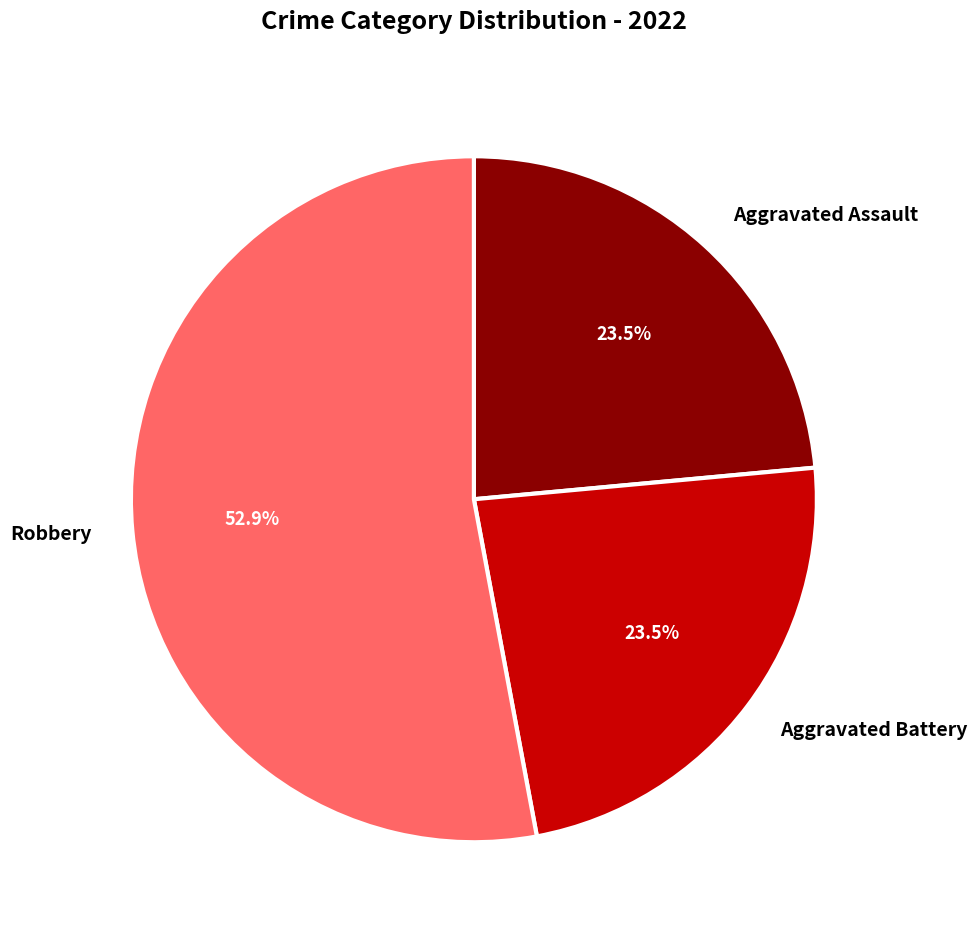

What is the ratio of the value at Aggravated Assault to the value at Aggravated Battery?

1.0